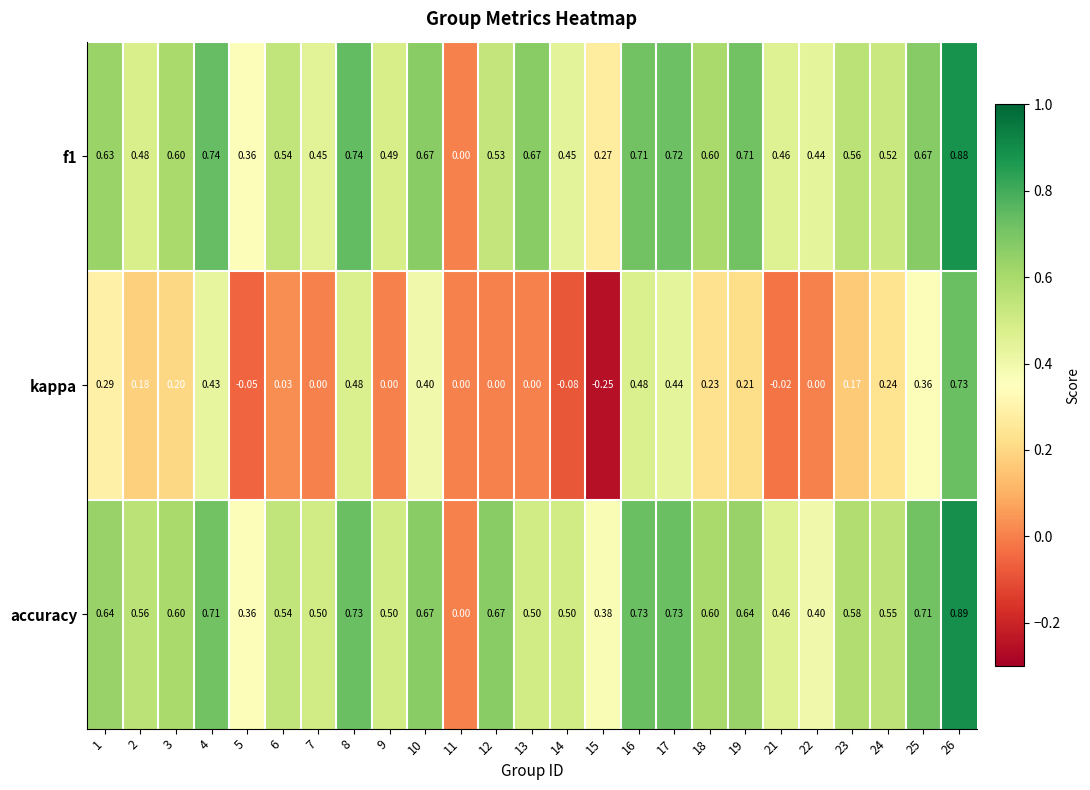

Which series has the largest range (max minus min)?

kappa